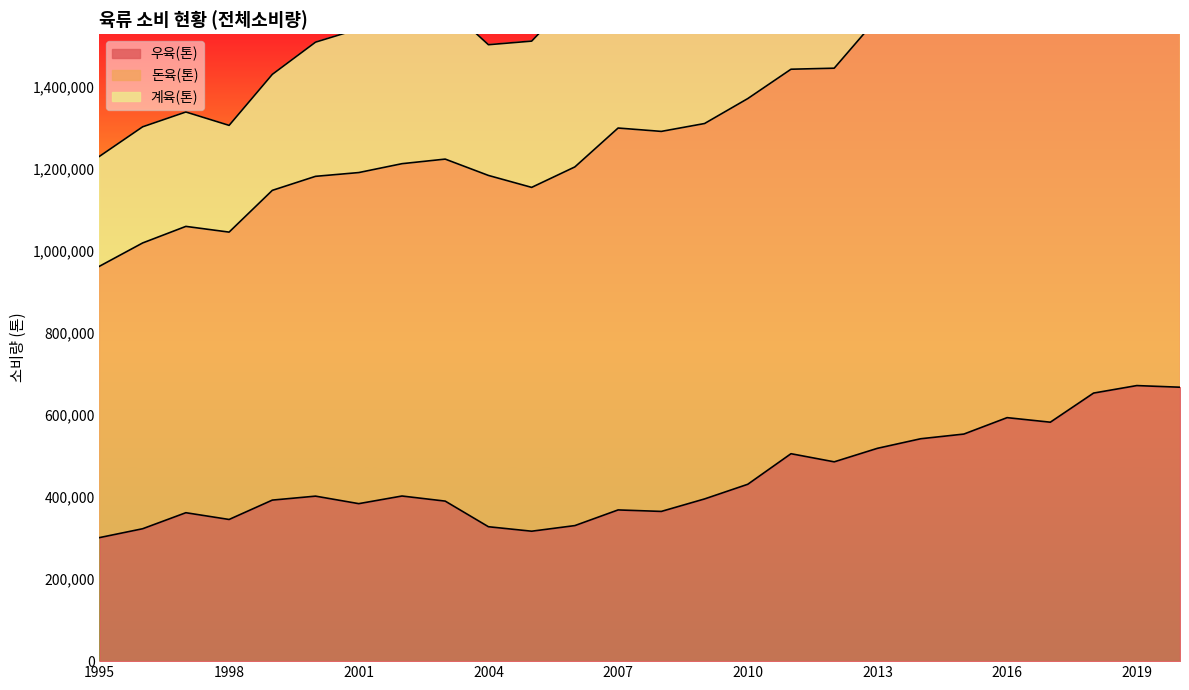

What is the difference between the maximum and minimum values in the 돈육(톤) series?

1099073